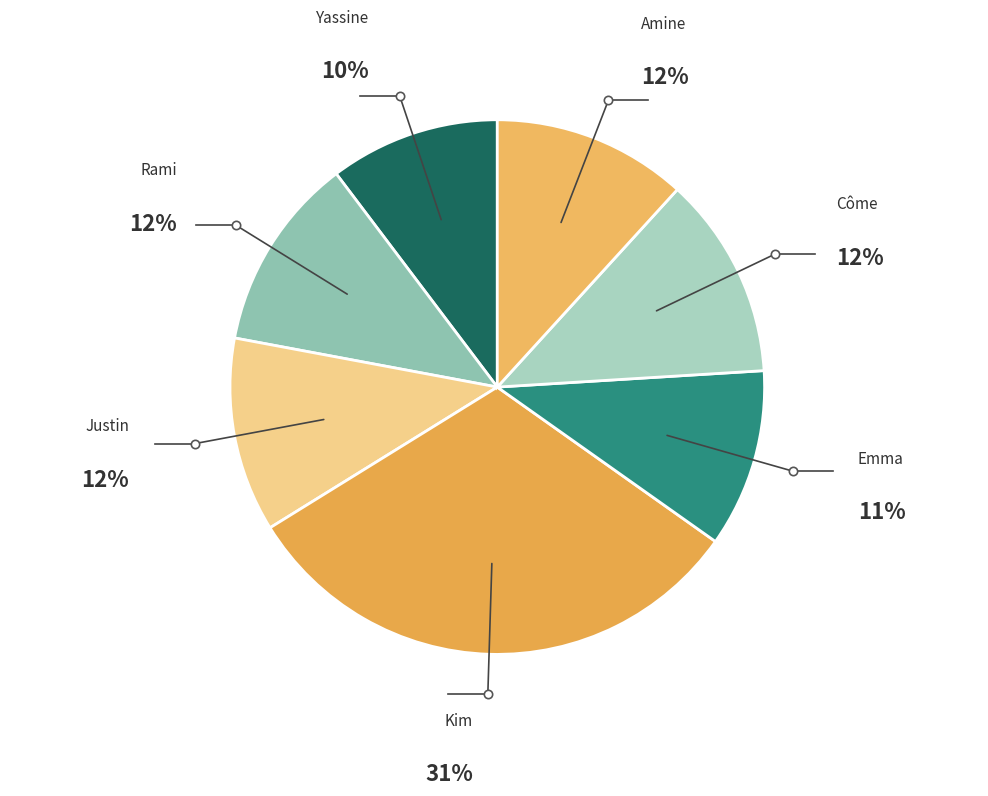

To the nearest percent, what is the difference between the largest and smallest slice percentages?

21%